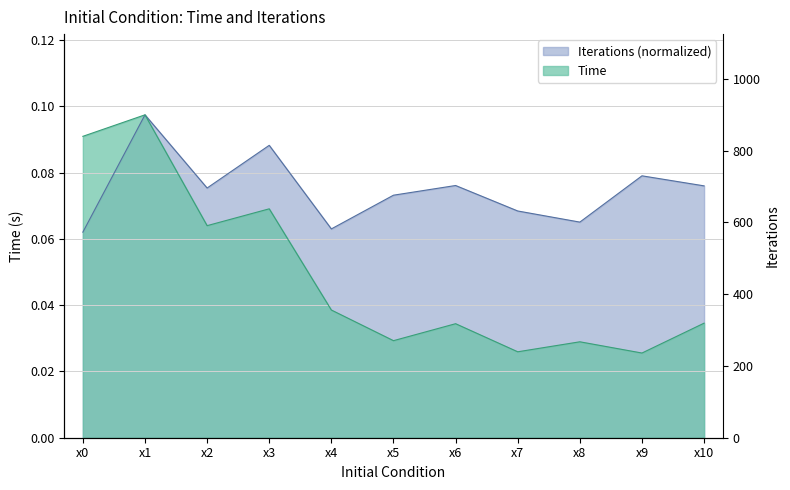

What is the greatest value displayed?

0.1